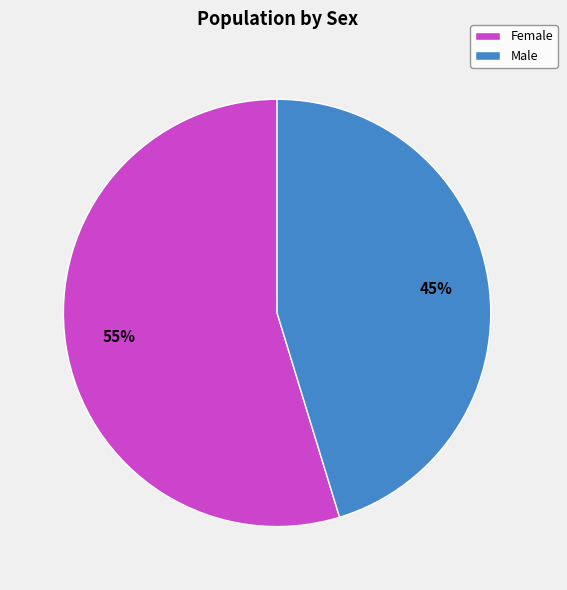

To the nearest percent, what is the average slice percentage?

50%